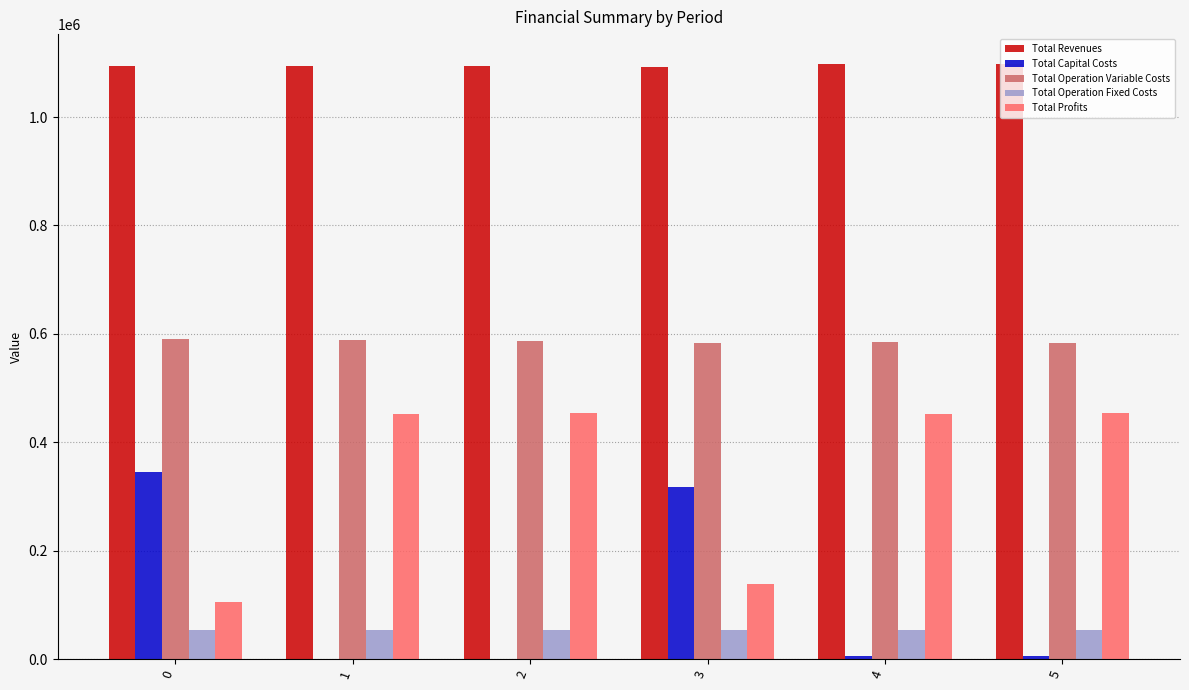

What is the difference between the Total Capital Costs values at 4 and 0?

338452.0